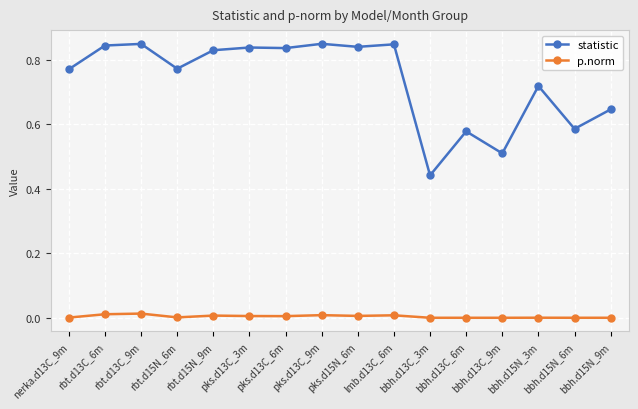

True or false: statistic has more than 2 points higher than both neighbors.

True